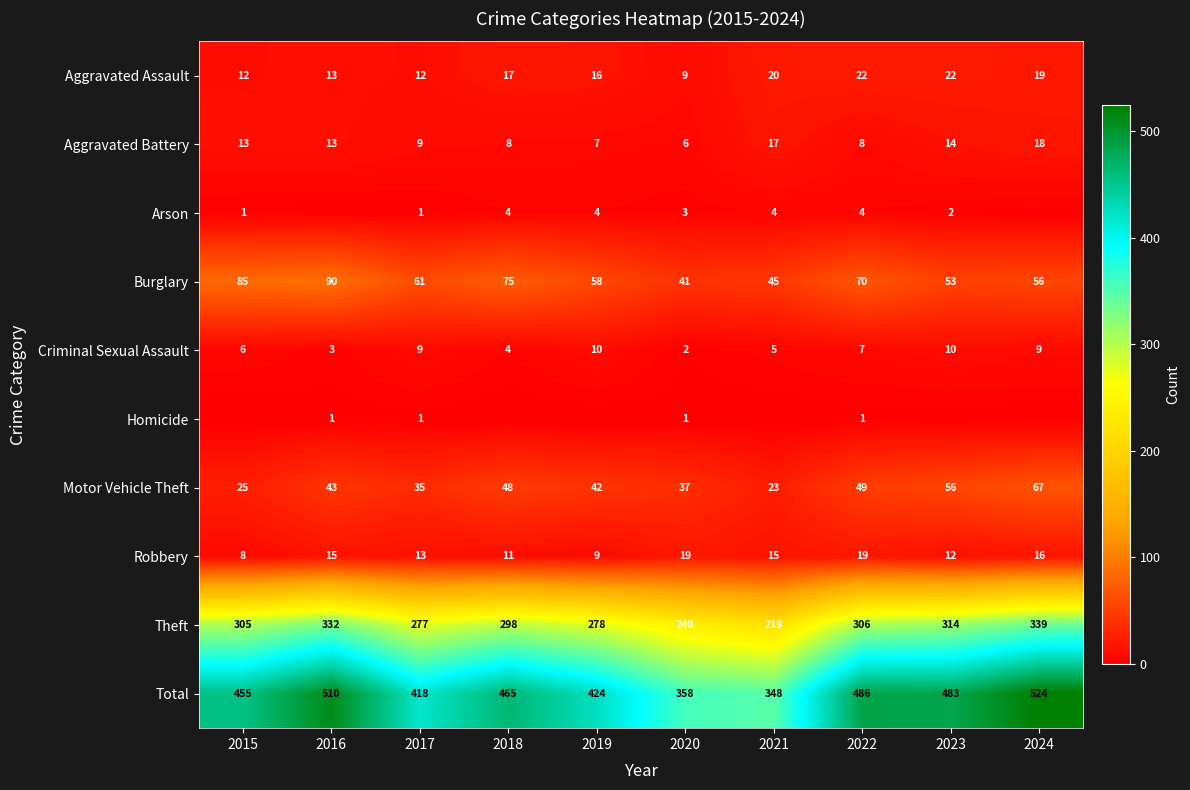

How many values in the Criminal Sexual Assault series exceed 7?

4